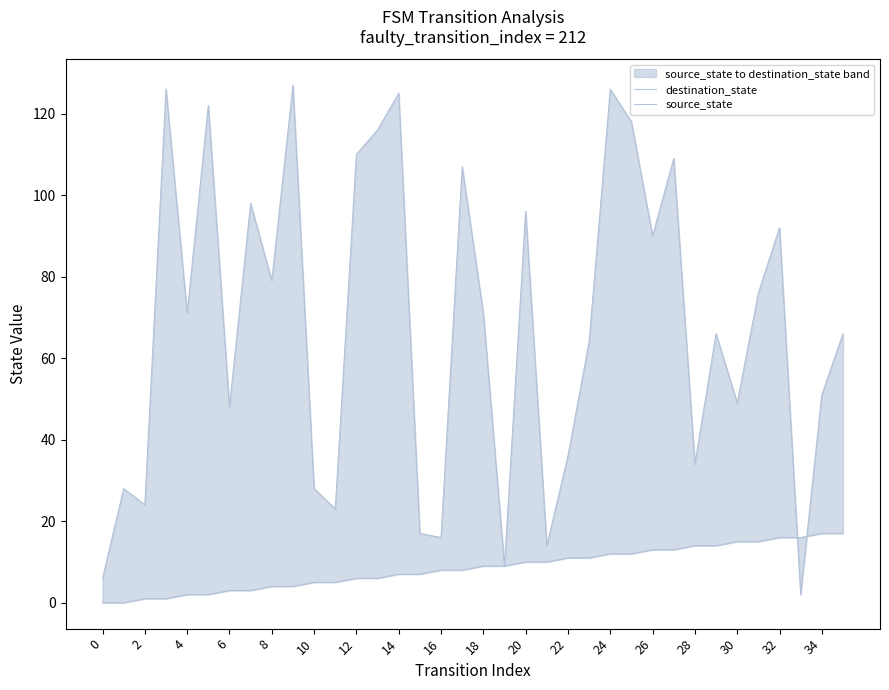

True or false: source_state and destination_state cross at least once.

True